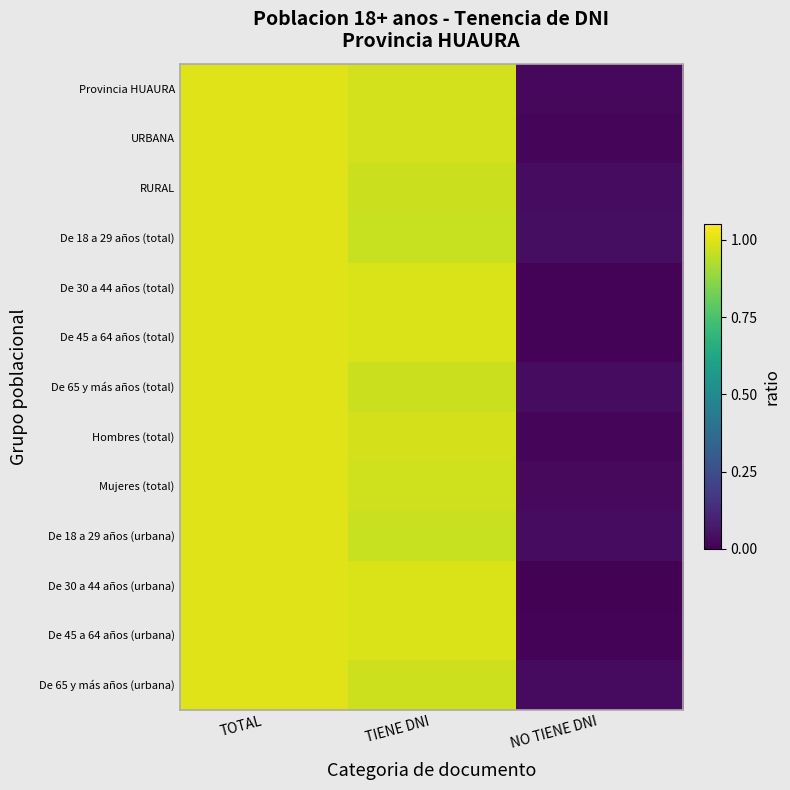

How many categories are shown in the chart?

3